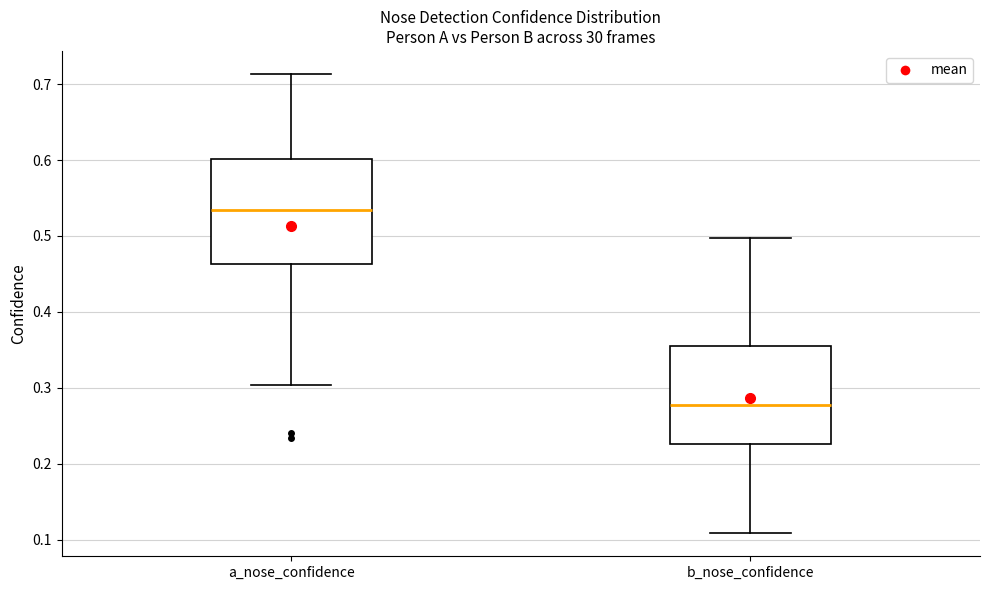

Where does the lower whisker of the box for b_nose_confidence end on the y-axis? The values are not printed on the chart, so give them approximately, as read against the axis.

0.11